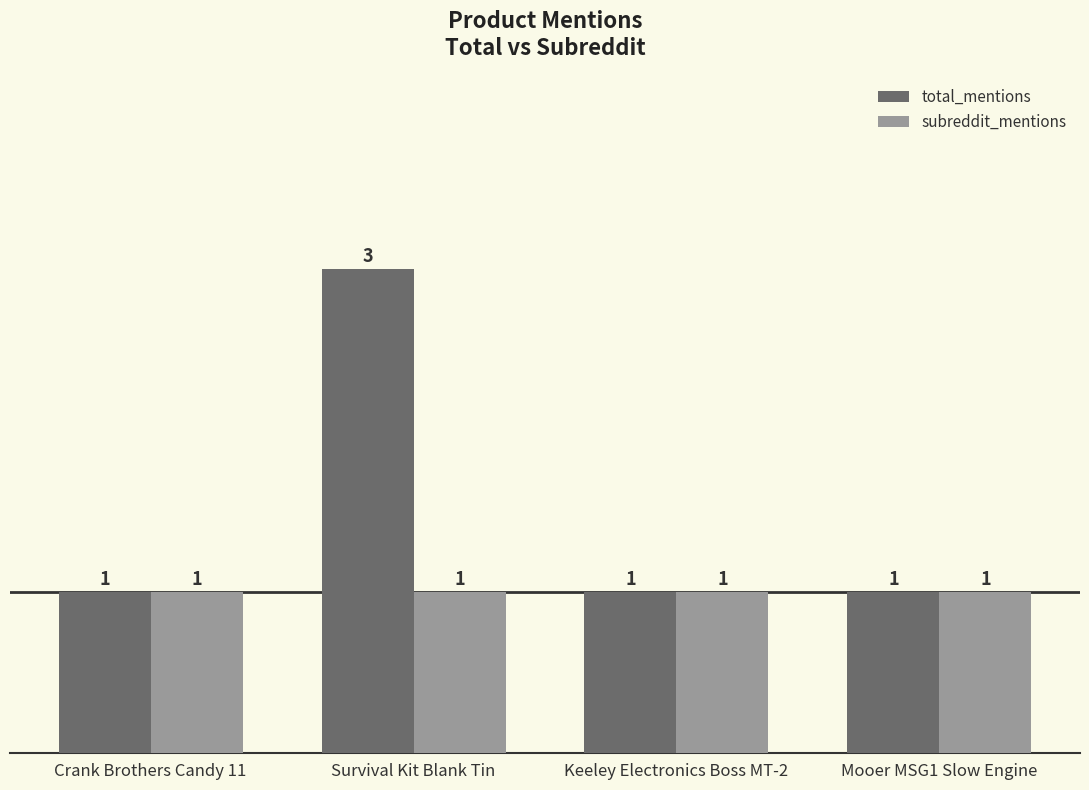

Which series has the largest total across all categories?

total_mentions